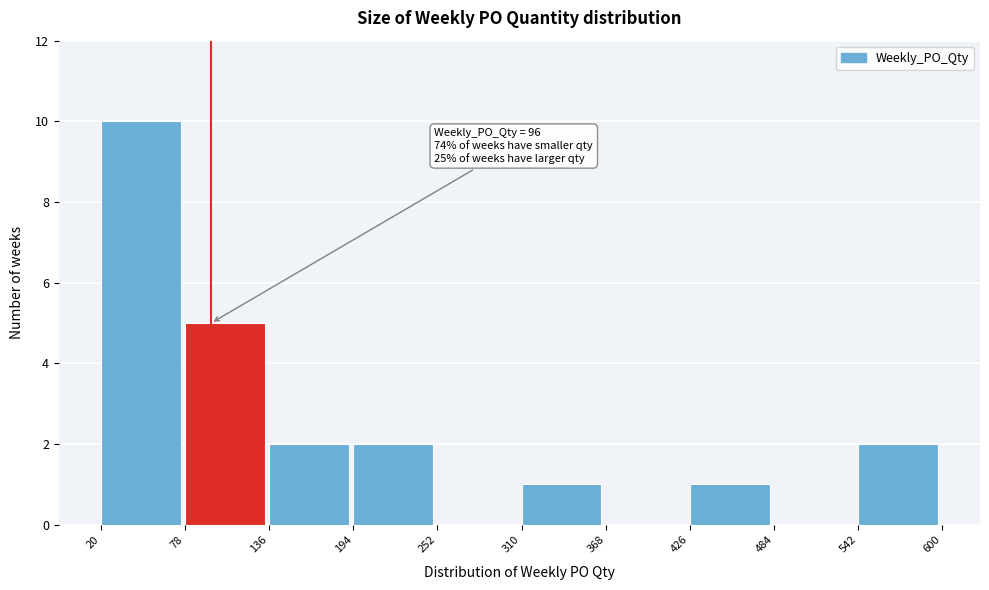

Over which range of the x-axis is the bar tallest?

20 to 78